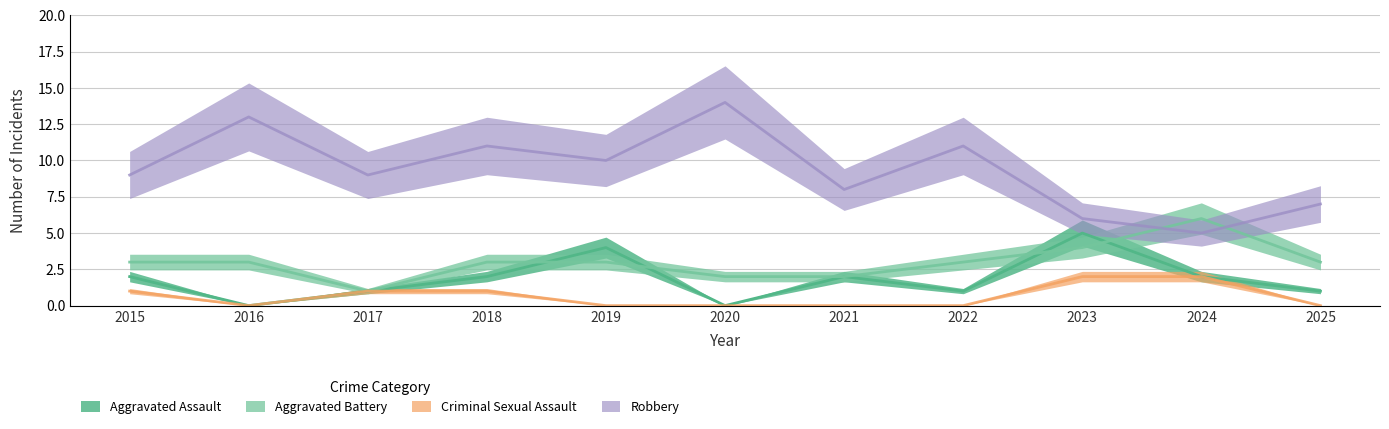

Is it true that Criminal Sexual Assault equals 1 at 2016?

False